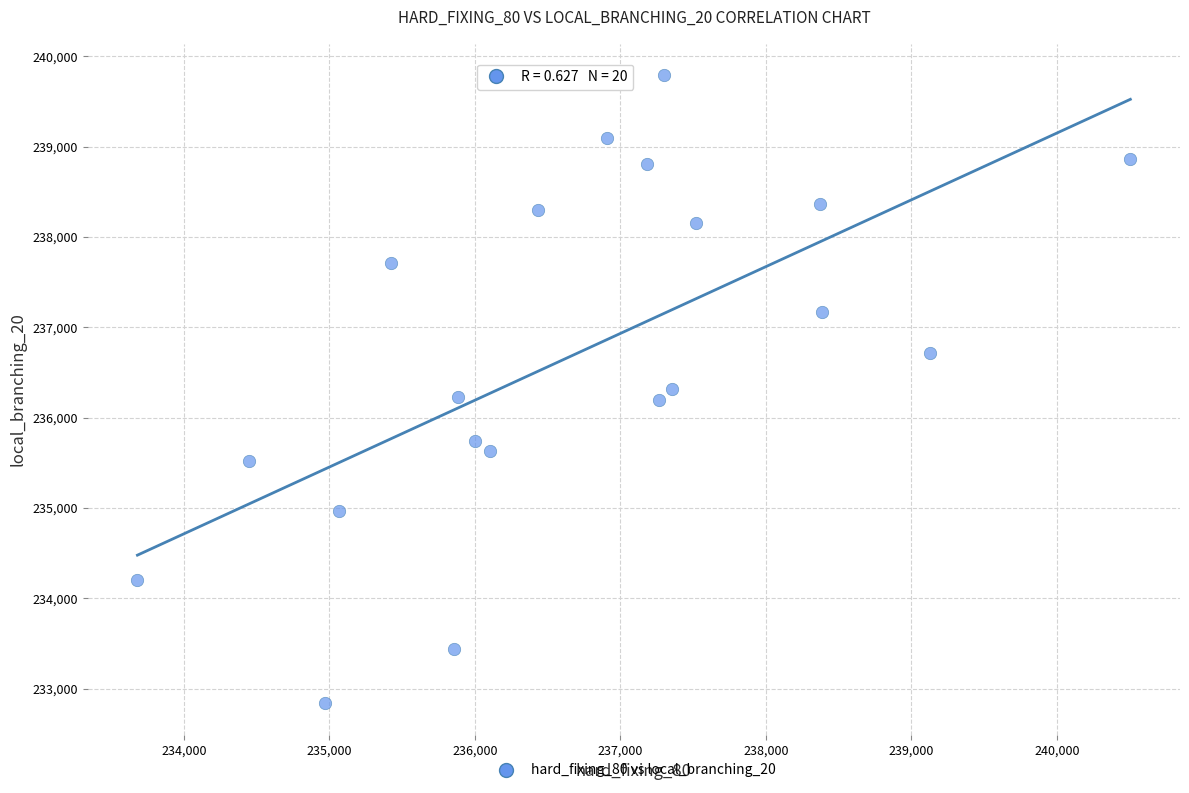

What is the range of Y values (max minus min)?

6952.5